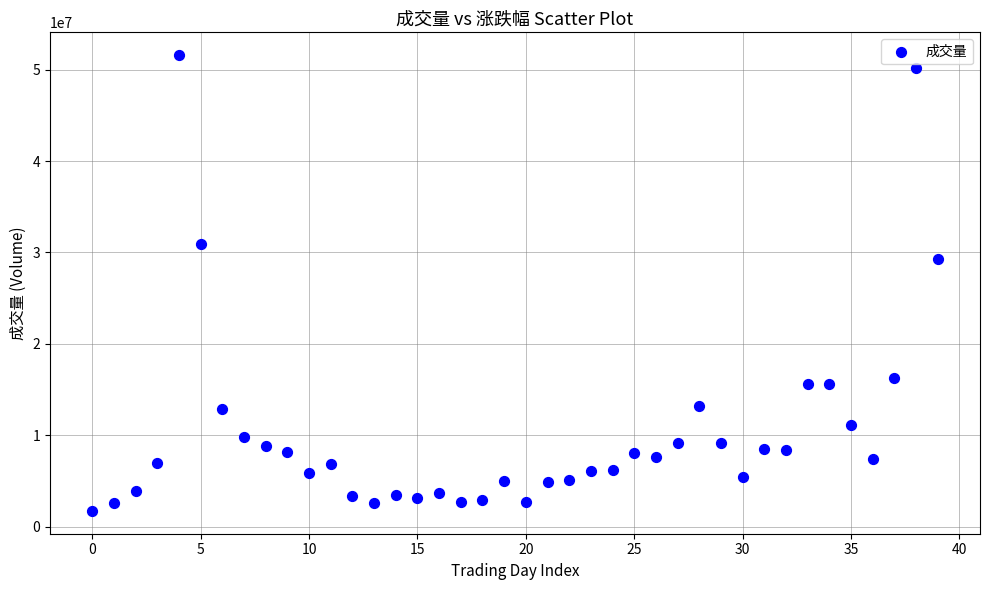

What is the range of Y values (max minus min)?

49867759